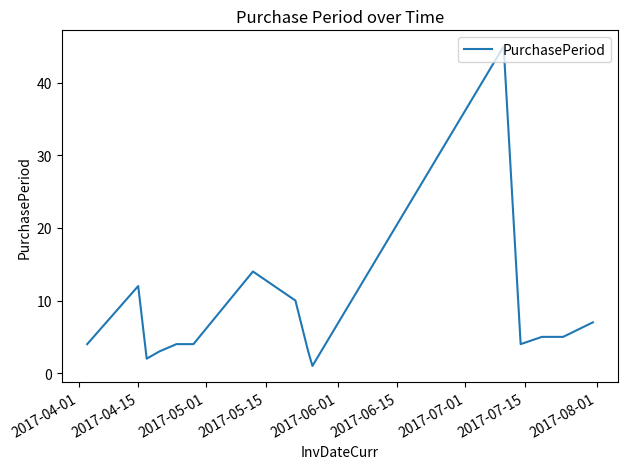

What is the greatest value displayed?

45